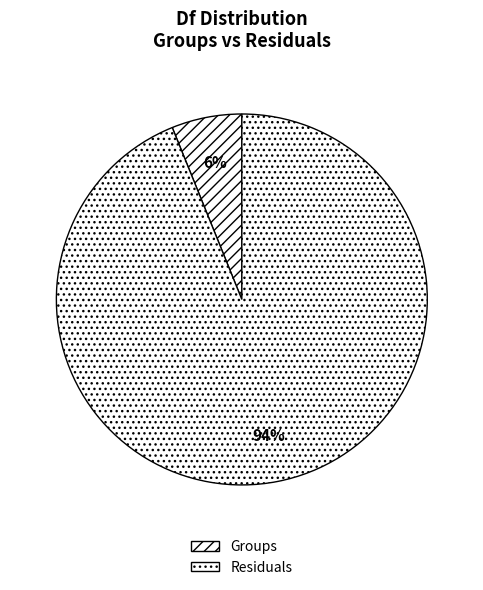

Which has a higher value, Groups or Residuals?

Residuals